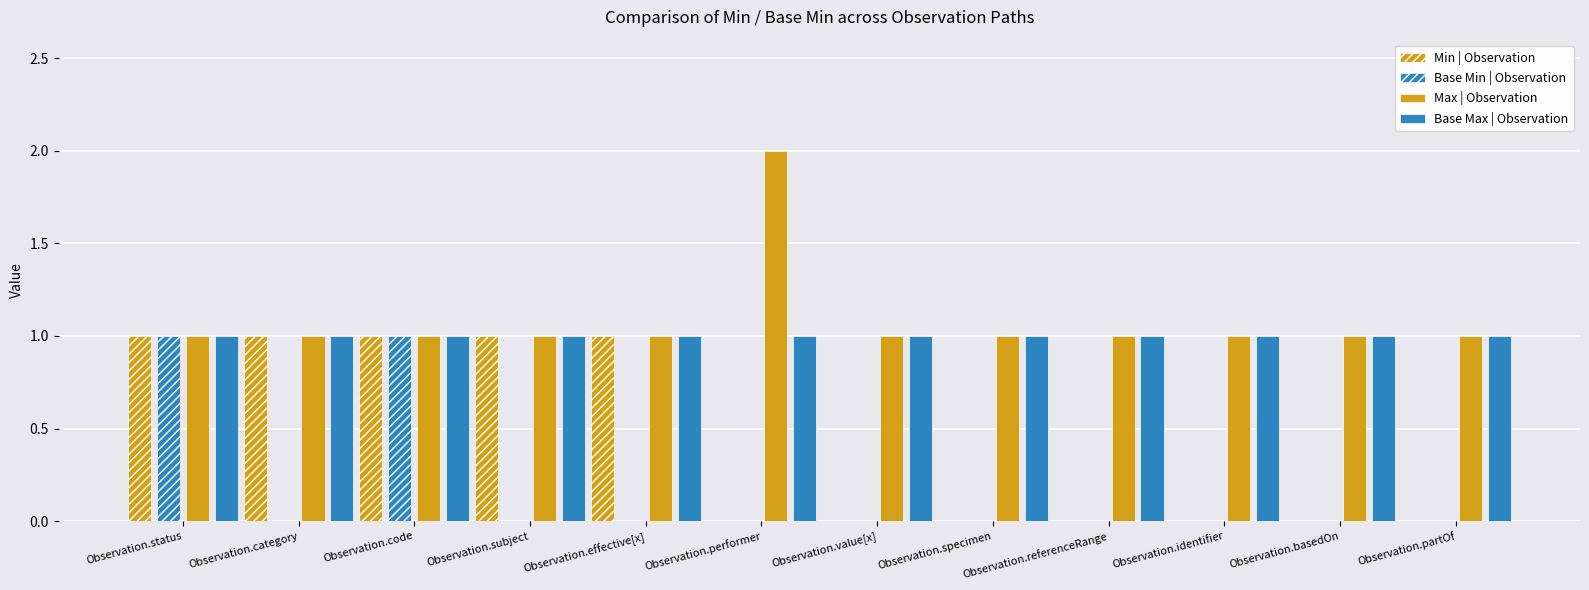

How many distinct data groups are displayed?

4